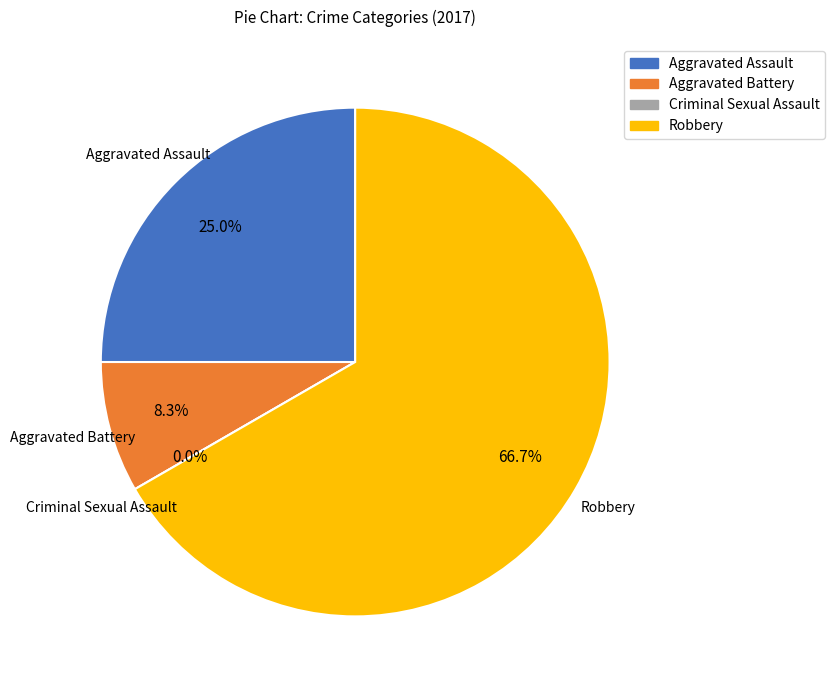

Is it true that Robbery is 67% of the pie?

True